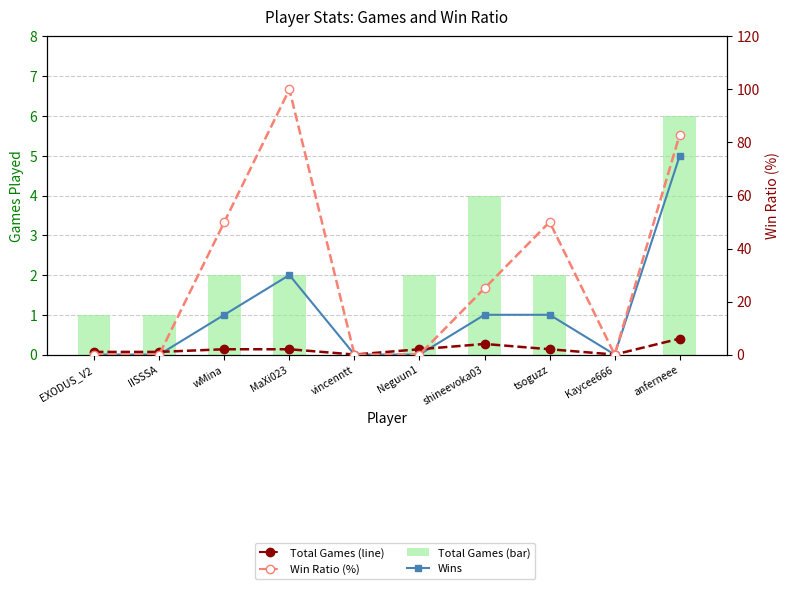

What is the difference between the second highest and second lowest values in the Wins series?

2